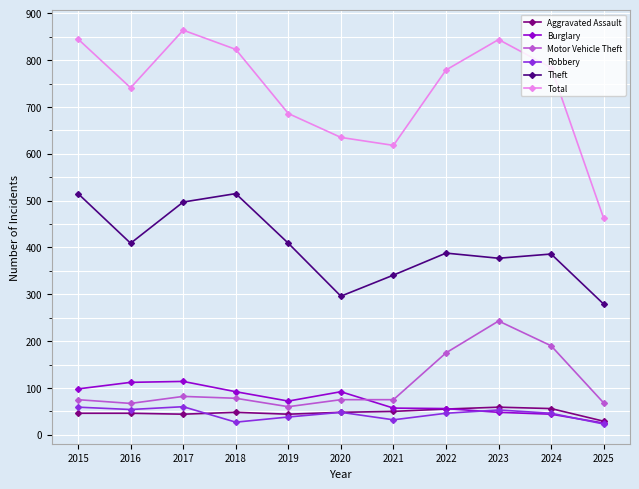

What is the lowest value of the Total series?

462